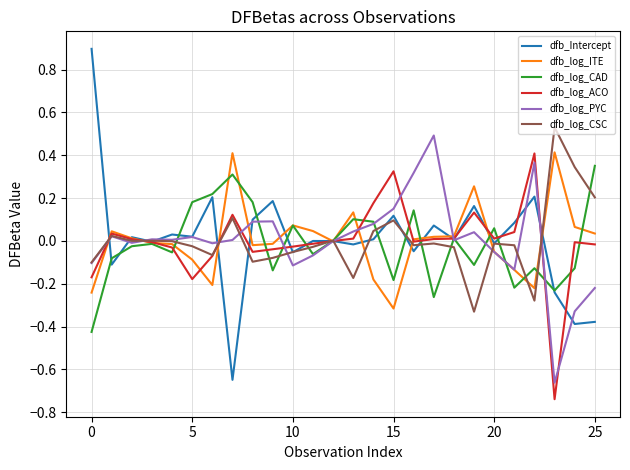

Which series has the widest spread of values?

dfb_Intercept